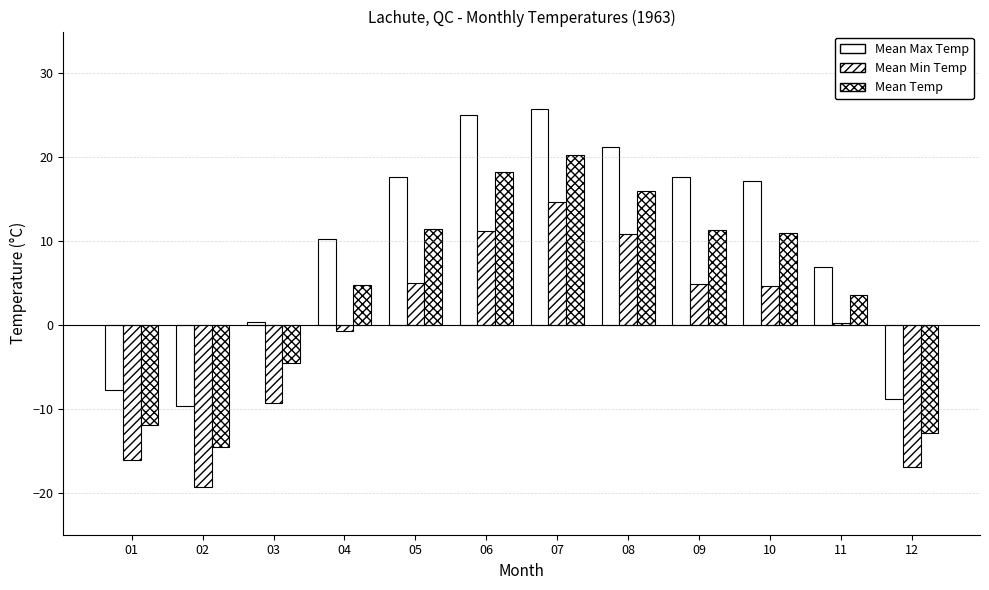

What is the difference between the second highest and minimum values in the Mean Min Temp series?

30.5